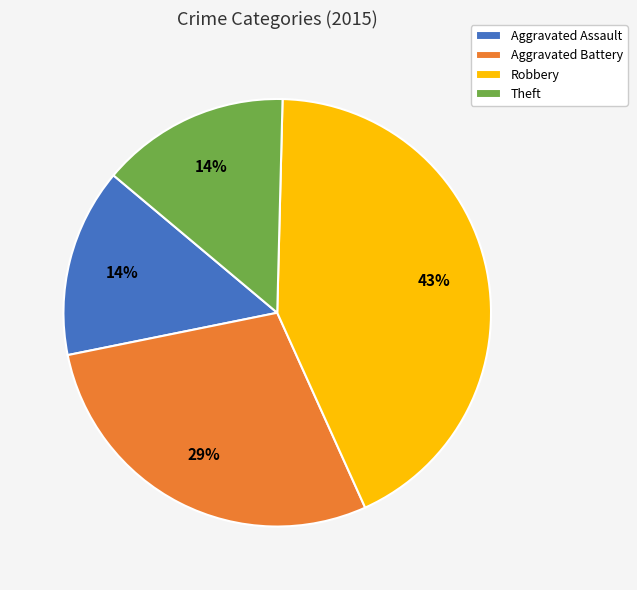

To the nearest percent, what is the difference between the largest and smallest slice percentages?

29%